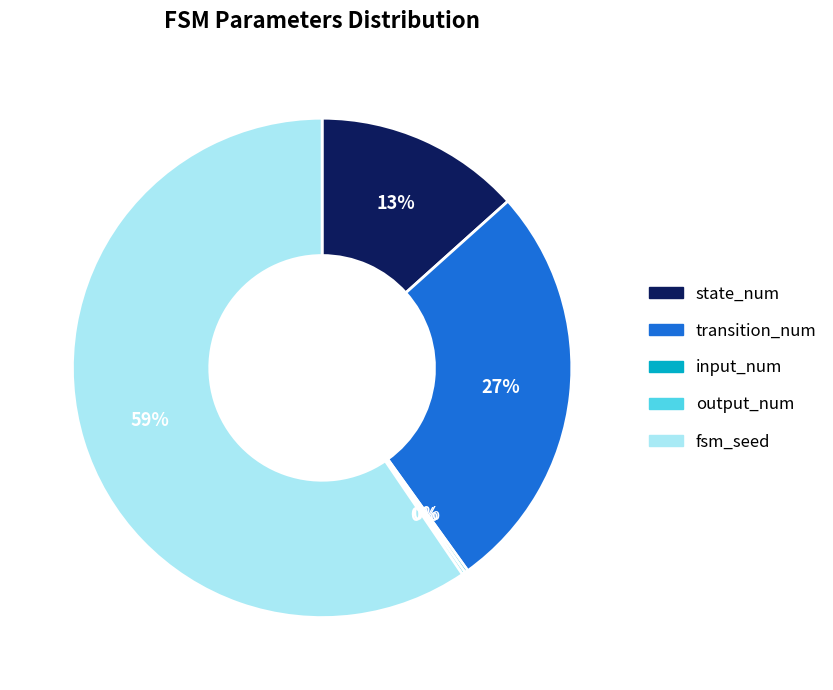

Does transition_num account for over 50% of the chart?

No